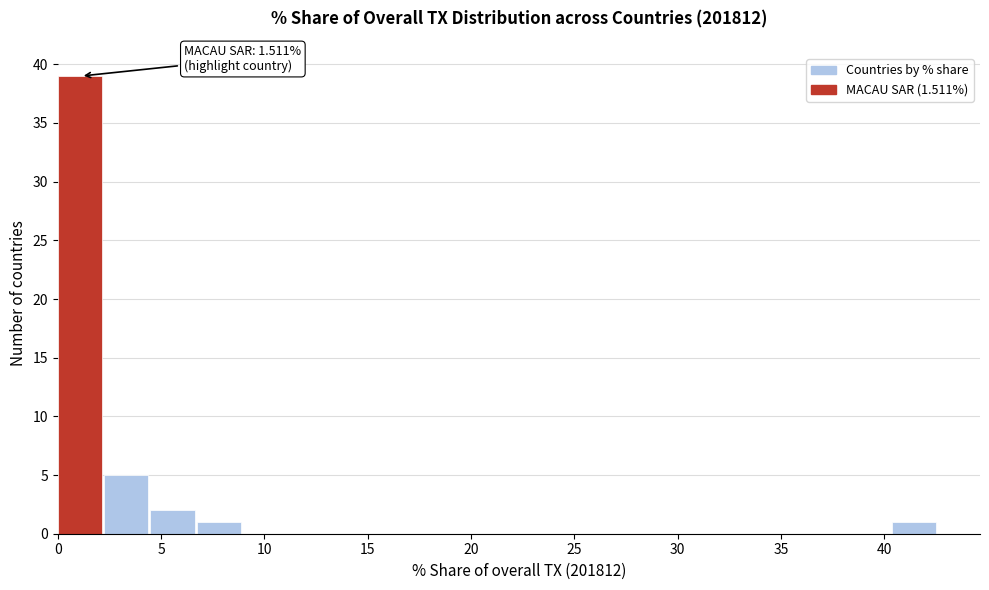

Over which range of the x-axis is the bar tallest?

0.0 to 2.0